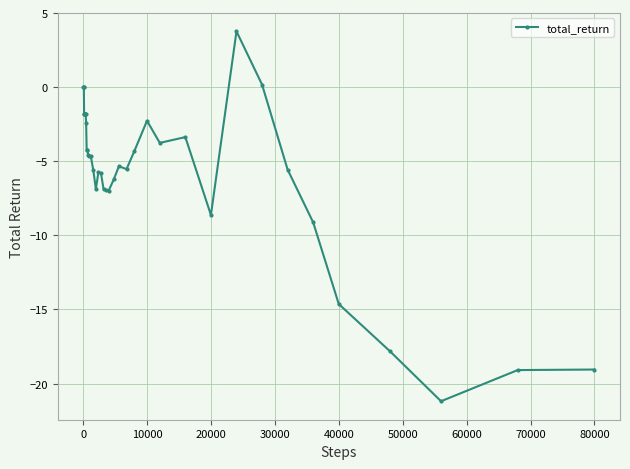

What is the average value?

-5.6